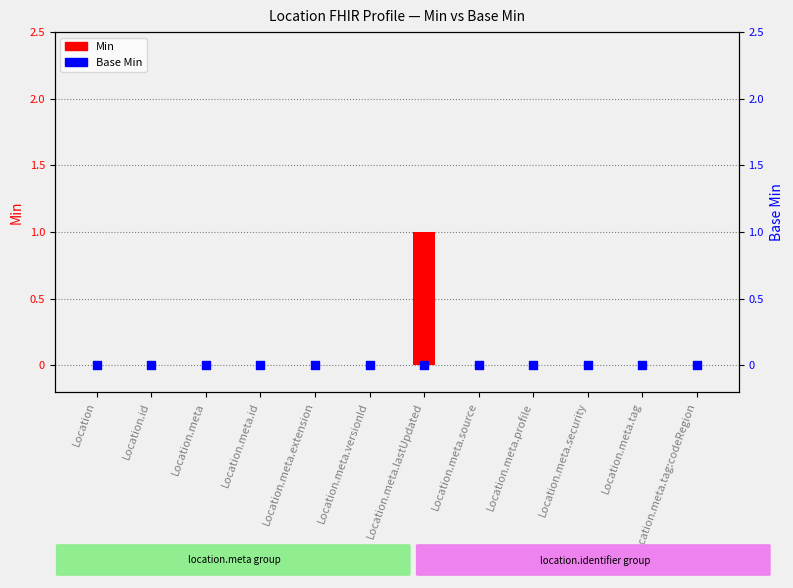

Which series contains the lowest Y value?

Min